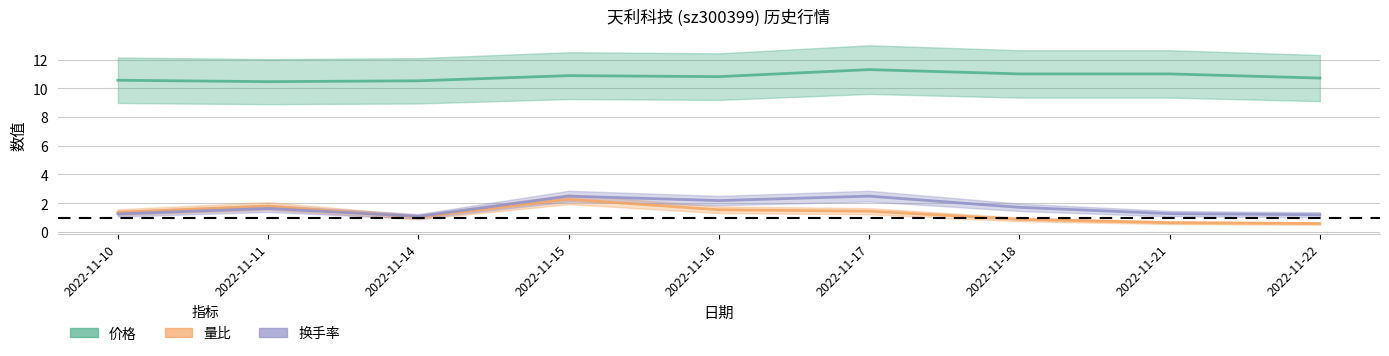

True or false: 价格 has a value of 10.8 at 2022-11-16.

True